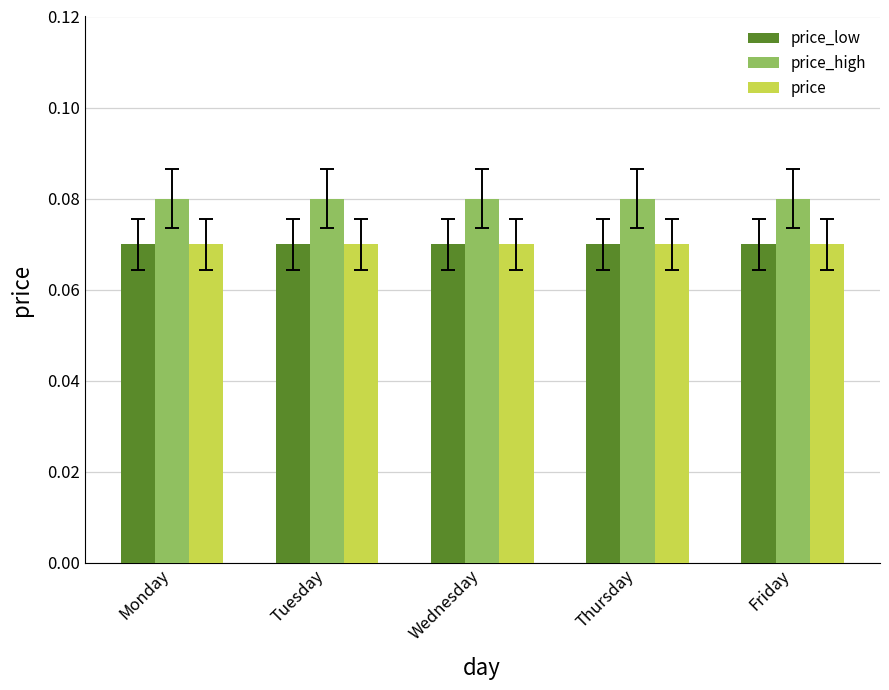

Is the value of price_low at Thursday greater than the value of price_high at Wednesday?

No